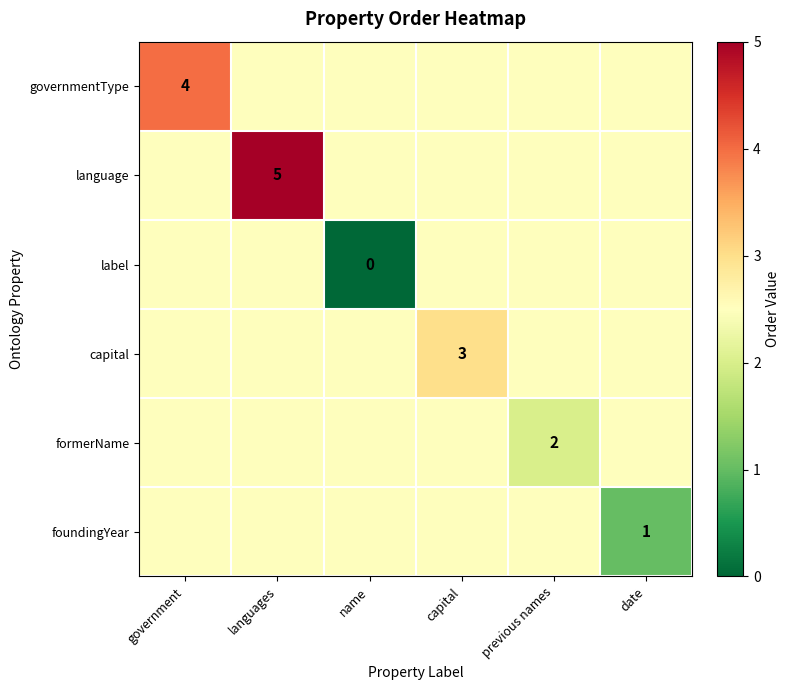

Is it true that governmentType equals 0.9 at government?

False